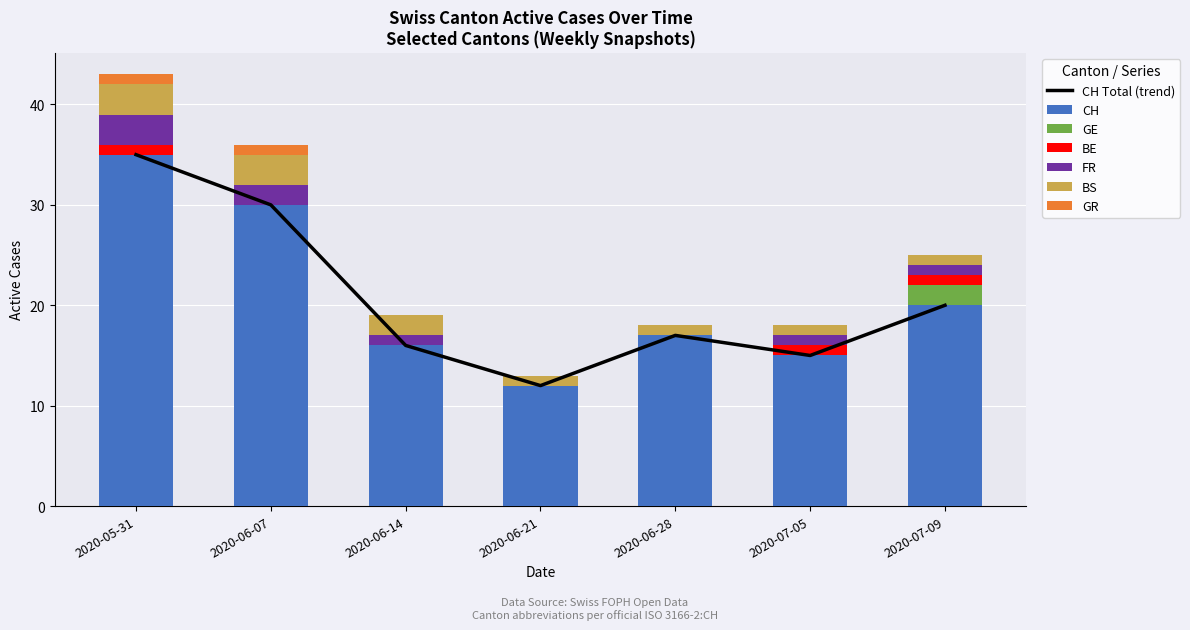

Rank the series at 2020-06-14 from lowest to highest value.

GE, BE, GR, FR, BS, CH